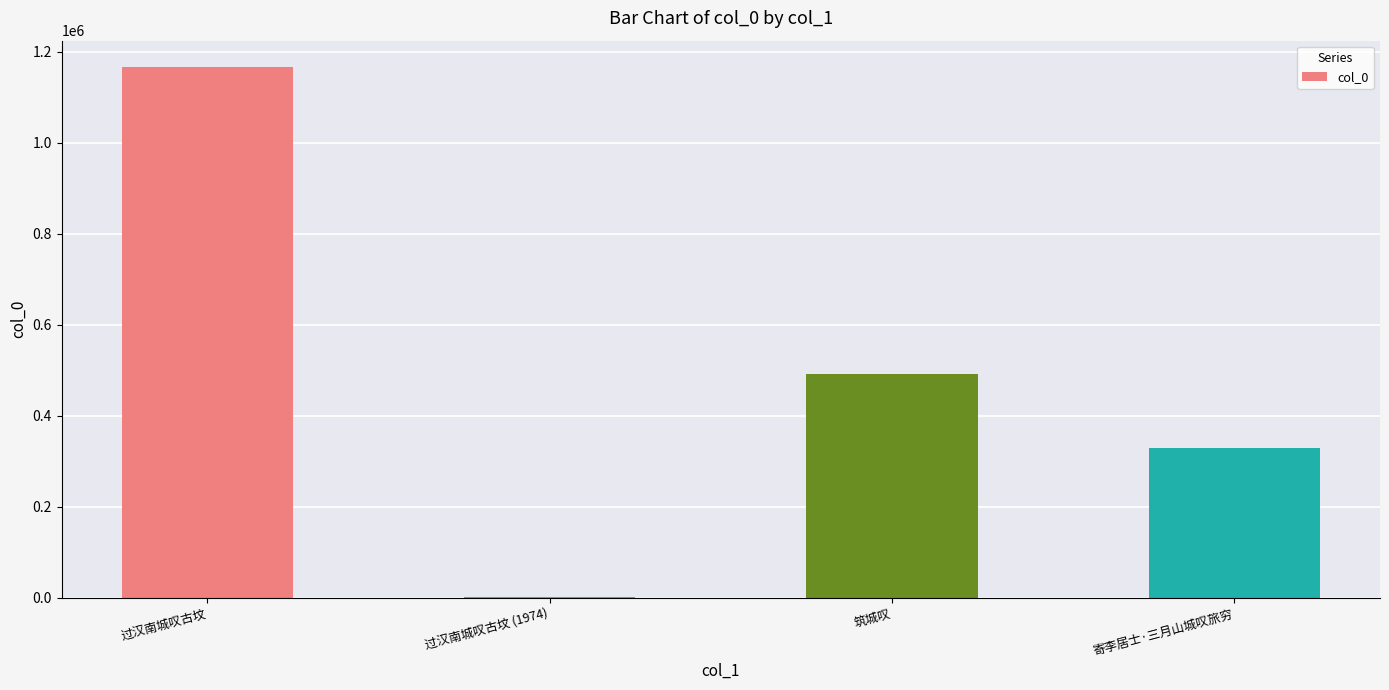

Where is the data nearest to the value 584186?

筑城叹